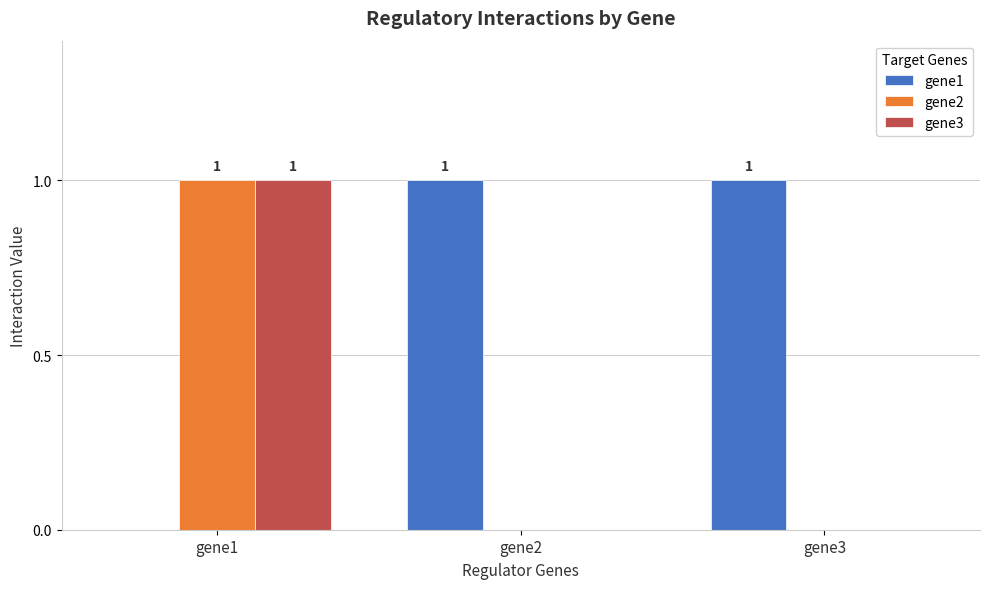

Reading right to left, transcribe all the data shown in this chart.

gene1: 1	1	0
gene2: 0	0	1
gene3: 0	0	1